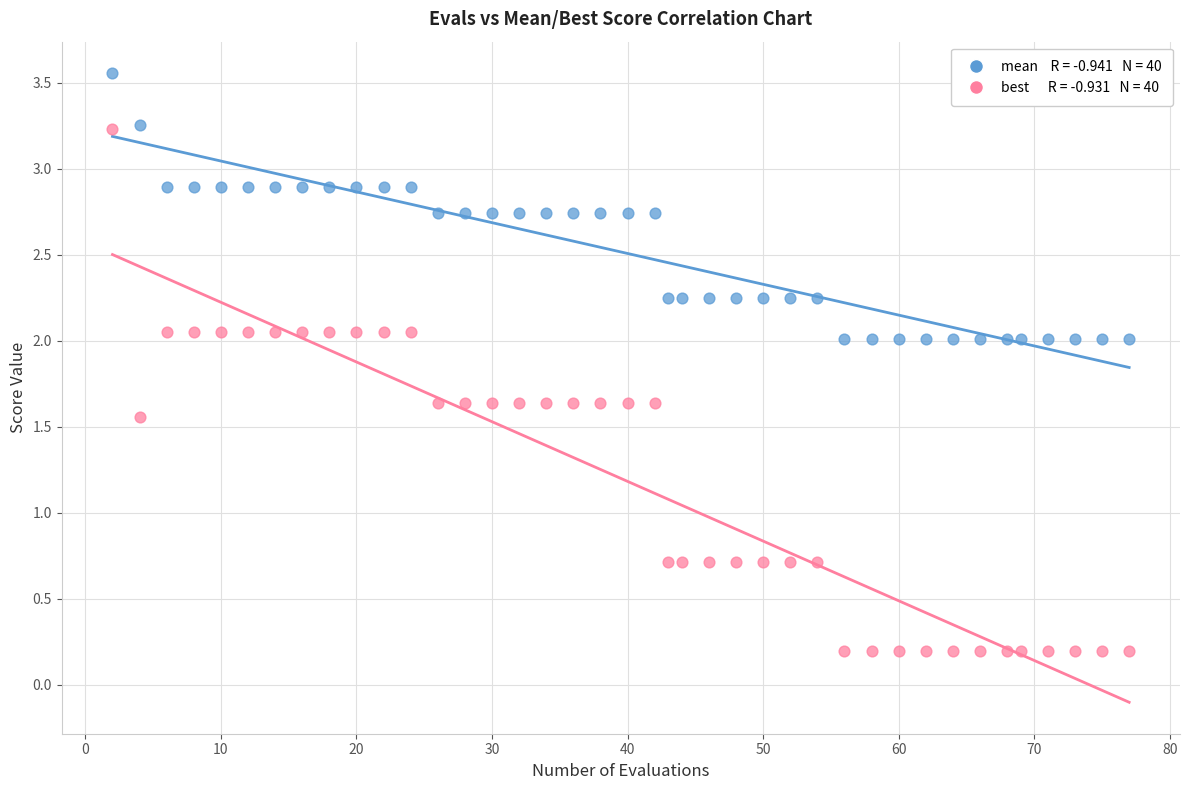

Across all data points, what is the range of Y values (max minus min)?

3.4